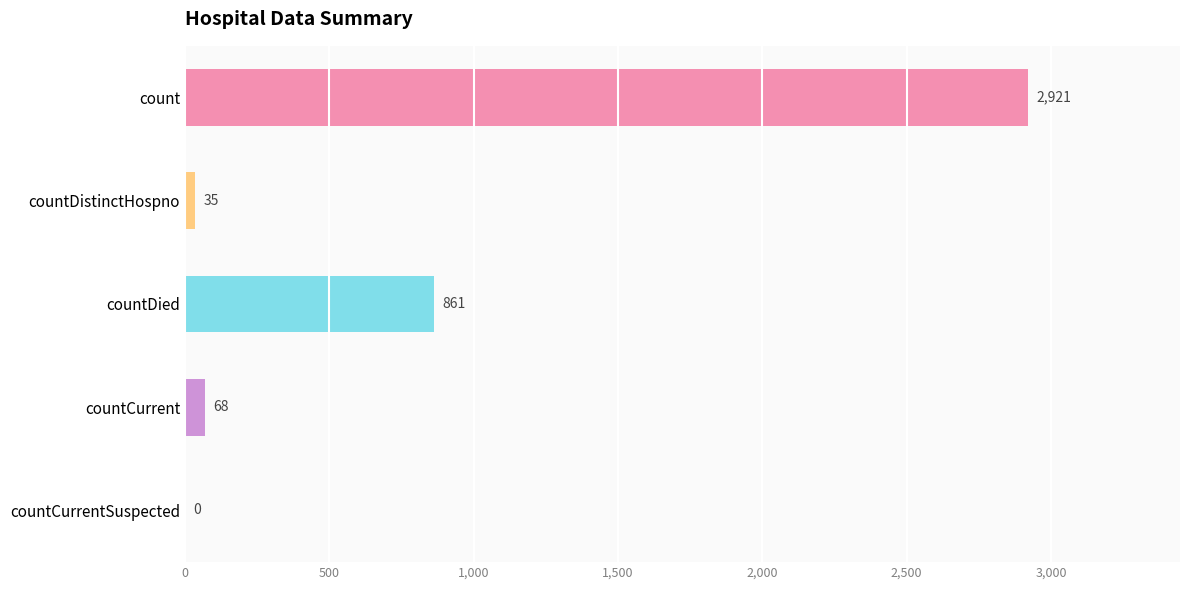

What is the sum of all values?

3885